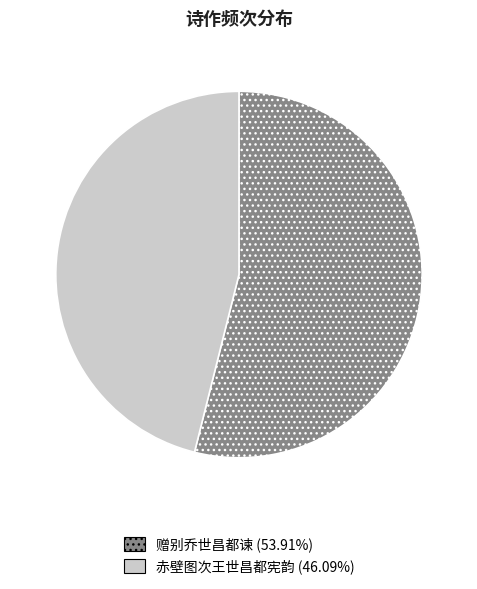

Between 赠别乔世昌都谏 and 赤壁图次王世昌都宪韵, which is larger?

赠别乔世昌都谏